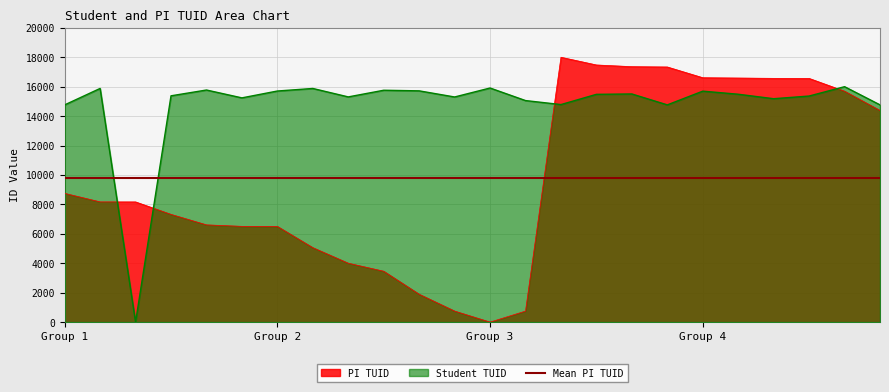

What is the value of the PI TUID point at the 12th from the left?

750.0